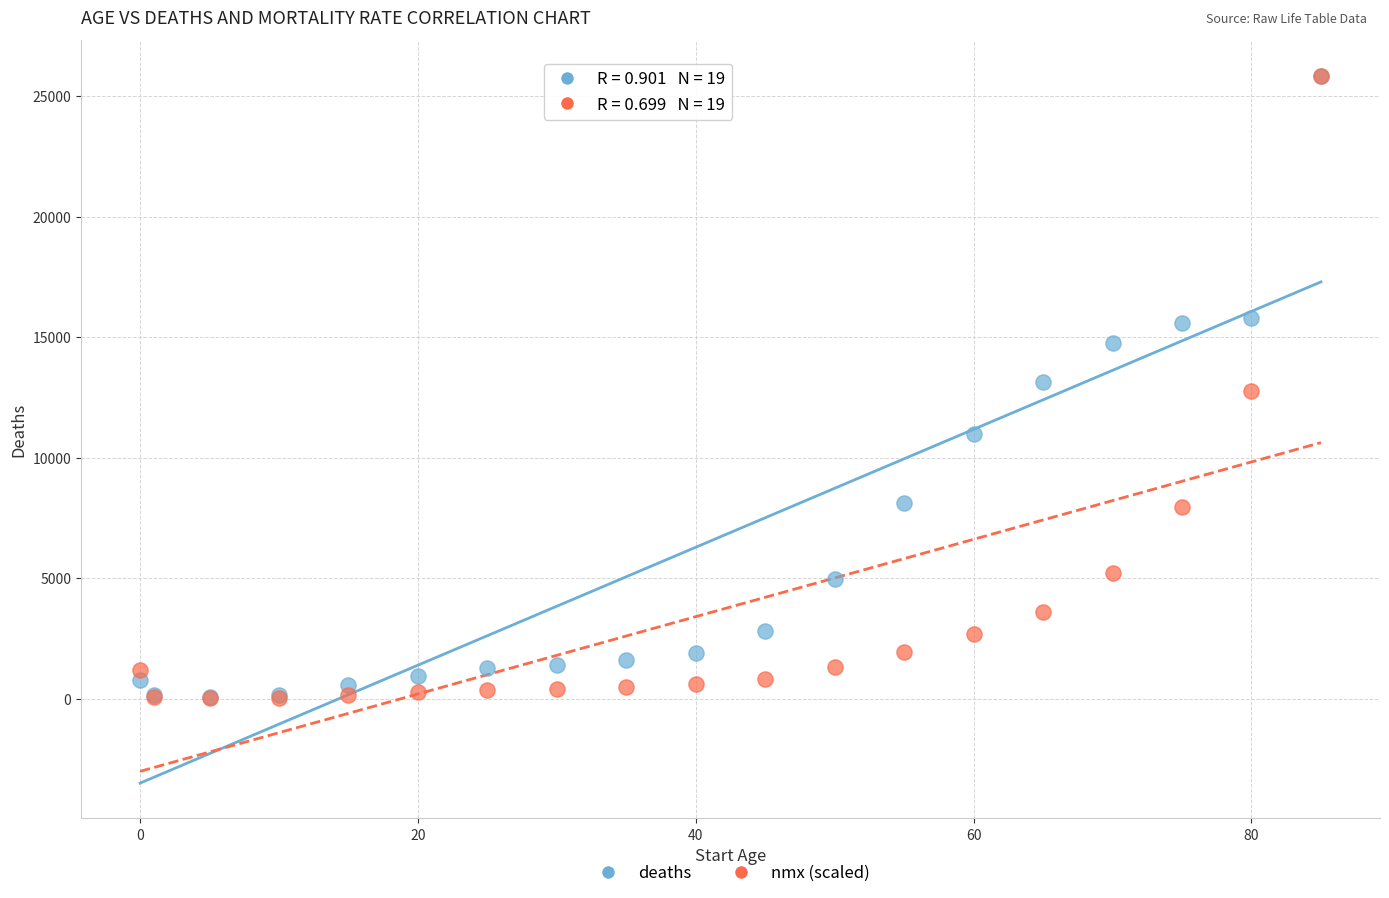

Which series has the largest Y range (max minus min)?

nmx (scaled)